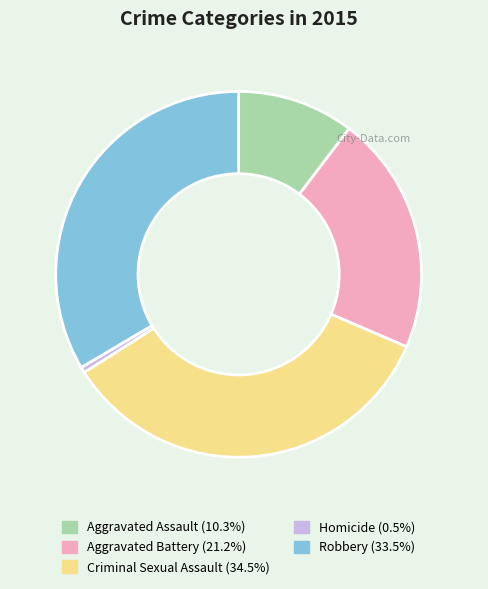

Rank the categories by value from lowest to highest.

Homicide, Aggravated Assault, Aggravated Battery, Robbery, Criminal Sexual Assault